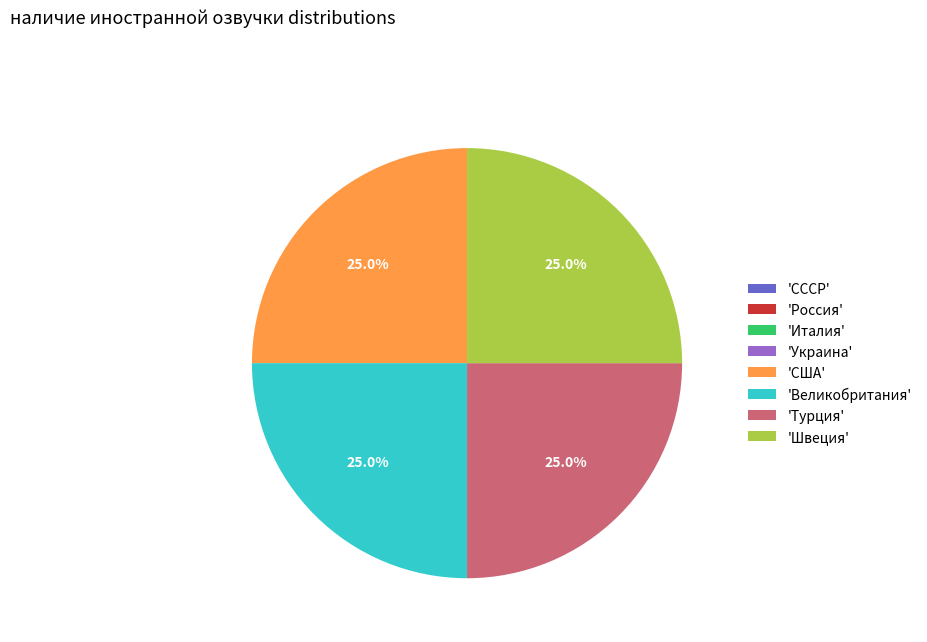

What percentage do 'США' and 'Великобритания' together represent?

50.0%